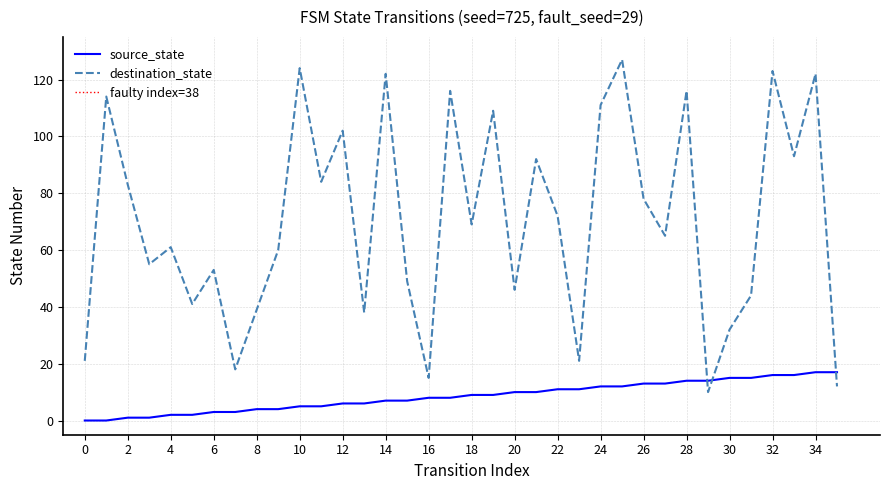

Rank the series at 0 from lowest to highest value.

source_state, destination_state